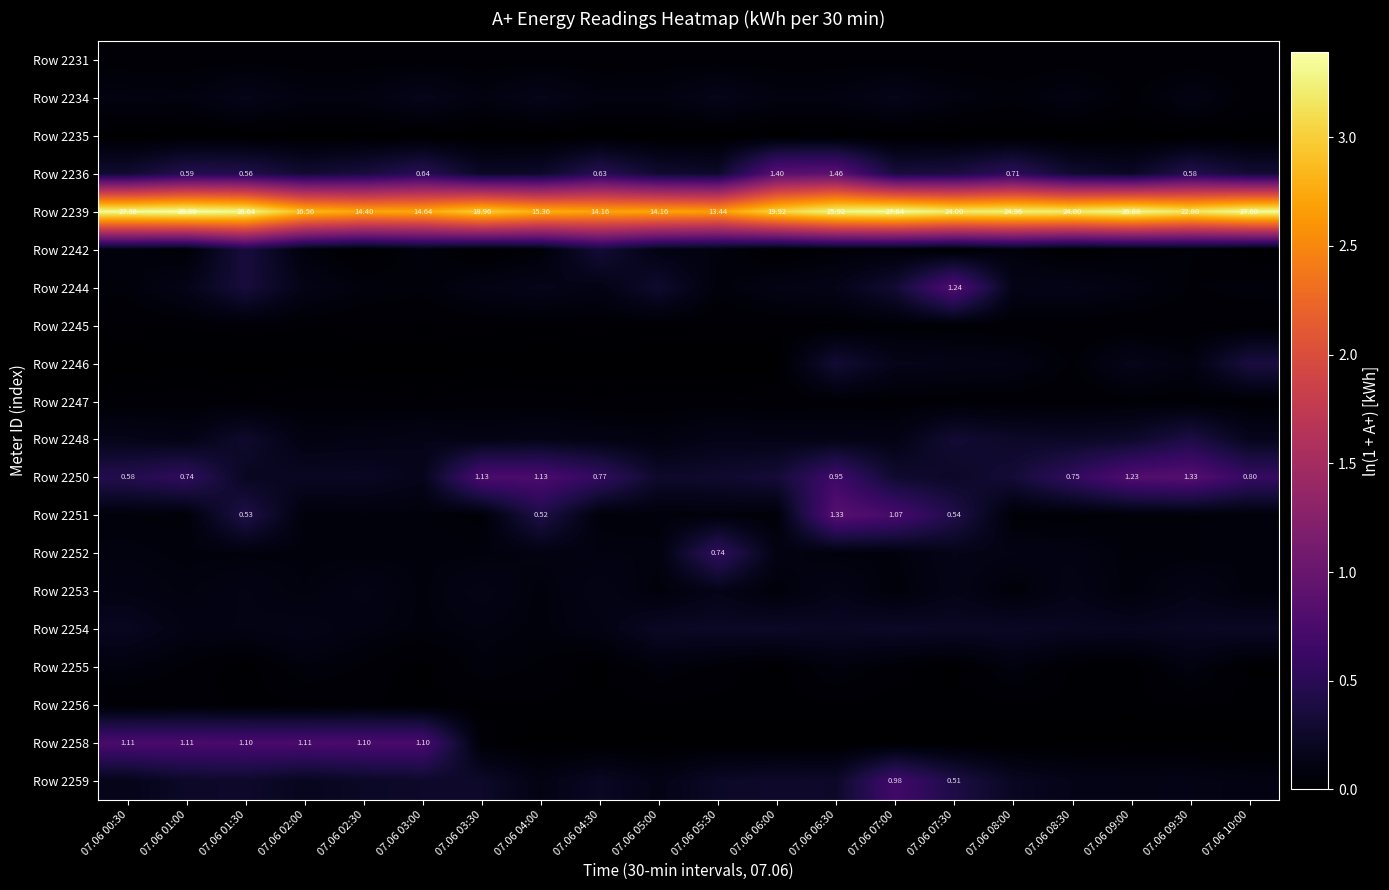

At which category is the sum across all series the highest?

07.06 06:30